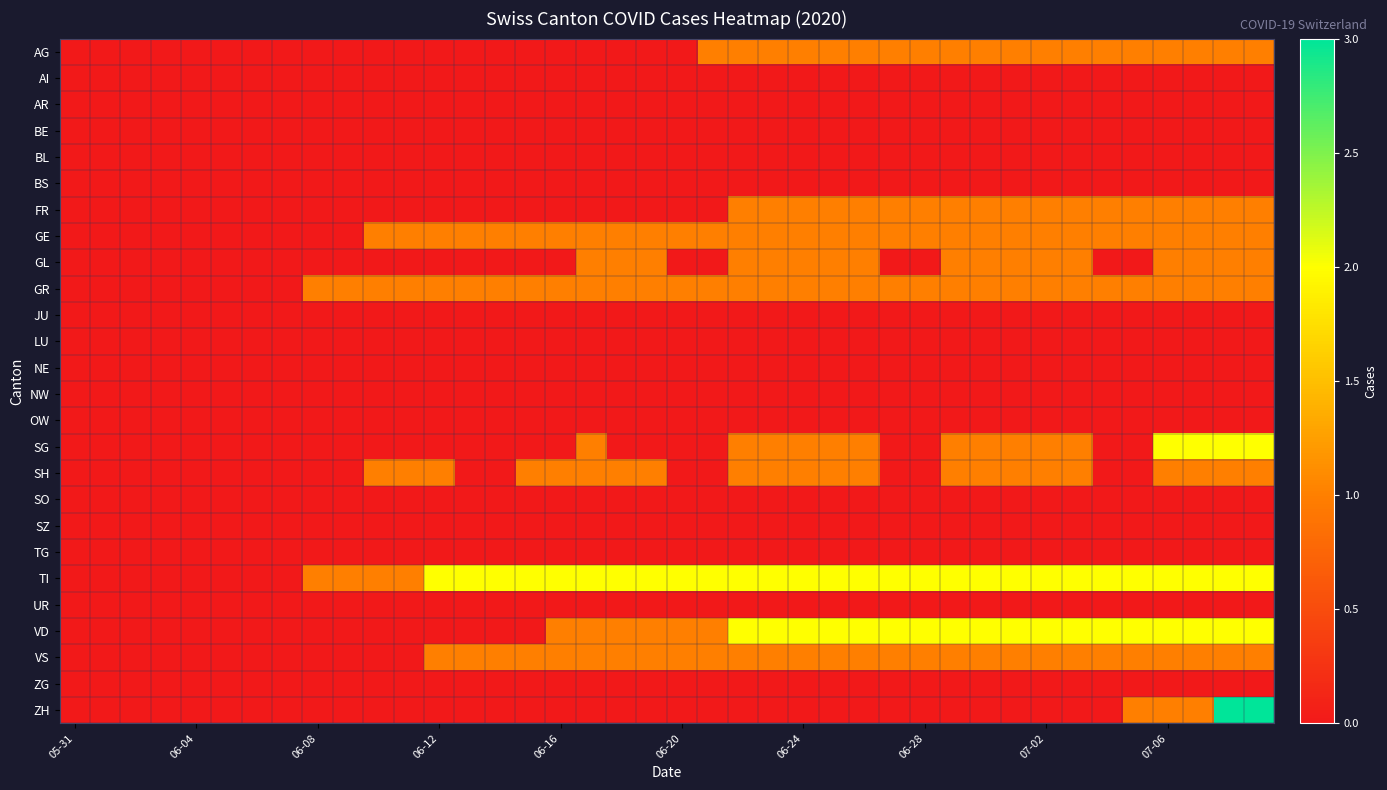

Reading right to left, transcribe all the data shown in this chart.

AG: 1	1	1	1	1	1	1	1	1	1	1	1	1	1	1	1	1	1	1	0	0	0	0	0	0	0	0	0	0	0	0	0	0	0	0	0	0	0	0	0
AI: 0	0	0	0	0	0	0	0	0	0	0	0	0	0	0	0	0	0	0	0	0	0	0	0	0	0	0	0	0	0	0	0	0	0	0	0	0	0	0	0
AR: 0	0	0	0	0	0	0	0	0	0	0	0	0	0	0	0	0	0	0	0	0	0	0	0	0	0	0	0	0	0	0	0	0	0	0	0	0	0	0	0
BE: 0	0	0	0	0	0	0	0	0	0	0	0	0	0	0	0	0	0	0	0	0	0	0	0	0	0	0	0	0	0	0	0	0	0	0	0	0	0	0	0
BL: 0	0	0	0	0	0	0	0	0	0	0	0	0	0	0	0	0	0	0	0	0	0	0	0	0	0	0	0	0	0	0	0	0	0	0	0	0	0	0	0
BS: 0	0	0	0	0	0	0	0	0	0	0	0	0	0	0	0	0	0	0	0	0	0	0	0	0	0	0	0	0	0	0	0	0	0	0	0	0	0	0	0
FR: 1	1	1	1	1	1	1	1	1	1	1	1	1	1	1	1	1	1	0	0	0	0	0	0	0	0	0	0	0	0	0	0	0	0	0	0	0	0	0	0
GE: 1	1	1	1	1	1	1	1	1	1	1	1	1	1	1	1	1	1	1	1	1	1	1	1	1	1	1	1	1	1	0	0	0	0	0	0	0	0	0	0
GL: 1	1	1	1	0	0	1	1	1	1	1	0	0	1	1	1	1	1	0	0	1	1	1	0	0	0	0	0	0	0	0	0	0	0	0	0	0	0	0	0
GR: 1	1	1	1	1	1	1	1	1	1	1	1	1	1	1	1	1	1	1	1	1	1	1	1	1	1	1	1	1	1	1	1	0	0	0	0	0	0	0	0
JU: 0	0	0	0	0	0	0	0	0	0	0	0	0	0	0	0	0	0	0	0	0	0	0	0	0	0	0	0	0	0	0	0	0	0	0	0	0	0	0	0
LU: 0	0	0	0	0	0	0	0	0	0	0	0	0	0	0	0	0	0	0	0	0	0	0	0	0	0	0	0	0	0	0	0	0	0	0	0	0	0	0	0
NE: 0	0	0	0	0	0	0	0	0	0	0	0	0	0	0	0	0	0	0	0	0	0	0	0	0	0	0	0	0	0	0	0	0	0	0	0	0	0	0	0
NW: 0	0	0	0	0	0	0	0	0	0	0	0	0	0	0	0	0	0	0	0	0	0	0	0	0	0	0	0	0	0	0	0	0	0	0	0	0	0	0	0
OW: 0	0	0	0	0	0	0	0	0	0	0	0	0	0	0	0	0	0	0	0	0	0	0	0	0	0	0	0	0	0	0	0	0	0	0	0	0	0	0	0
SG: 2	2	2	2	0	0	1	1	1	1	1	0	0	1	1	1	1	1	0	0	0	0	1	0	0	0	0	0	0	0	0	0	0	0	0	0	0	0	0	0
SH: 1	1	1	1	0	0	1	1	1	1	1	0	0	1	1	1	1	1	0	0	1	1	1	1	1	0	0	1	1	1	0	0	0	0	0	0	0	0	0	0
SO: 0	0	0	0	0	0	0	0	0	0	0	0	0	0	0	0	0	0	0	0	0	0	0	0	0	0	0	0	0	0	0	0	0	0	0	0	0	0	0	0
SZ: 0	0	0	0	0	0	0	0	0	0	0	0	0	0	0	0	0	0	0	0	0	0	0	0	0	0	0	0	0	0	0	0	0	0	0	0	0	0	0	0
TG: 0	0	0	0	0	0	0	0	0	0	0	0	0	0	0	0	0	0	0	0	0	0	0	0	0	0	0	0	0	0	0	0	0	0	0	0	0	0	0	0
TI: 2	2	2	2	2	2	2	2	2	2	2	2	2	2	2	2	2	2	2	2	2	2	2	2	2	2	2	2	1	1	1	1	0	0	0	0	0	0	0	0
UR: 0	0	0	0	0	0	0	0	0	0	0	0	0	0	0	0	0	0	0	0	0	0	0	0	0	0	0	0	0	0	0	0	0	0	0	0	0	0	0	0
VD: 2	2	2	2	2	2	2	2	2	2	2	2	2	2	2	2	2	2	1	1	1	1	1	1	0	0	0	0	0	0	0	0	0	0	0	0	0	0	0	0
VS: 1	1	1	1	1	1	1	1	1	1	1	1	1	1	1	1	1	1	1	1	1	1	1	1	1	1	1	1	0	0	0	0	0	0	0	0	0	0	0	0
ZG: 0	0	0	0	0	0	0	0	0	0	0	0	0	0	0	0	0	0	0	0	0	0	0	0	0	0	0	0	0	0	0	0	0	0	0	0	0	0	0	0
ZH: 3	3	1	1	1	0	0	0	0	0	0	0	0	0	0	0	0	0	0	0	0	0	0	0	0	0	0	0	0	0	0	0	0	0	0	0	0	0	0	0